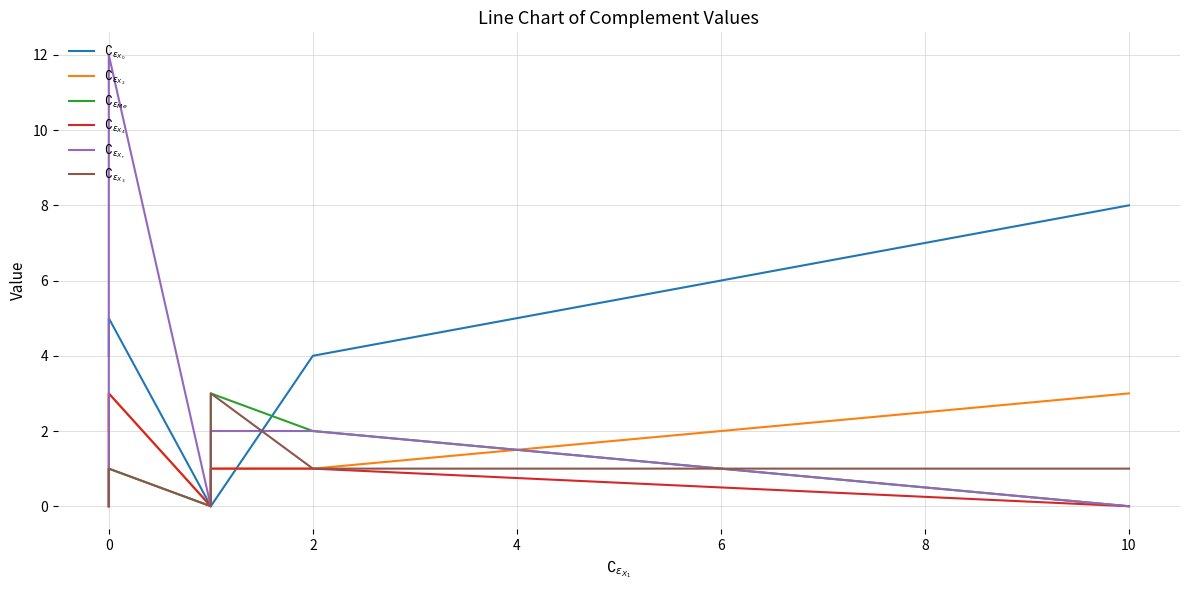

What is the label of the 3rd point from the right?

4